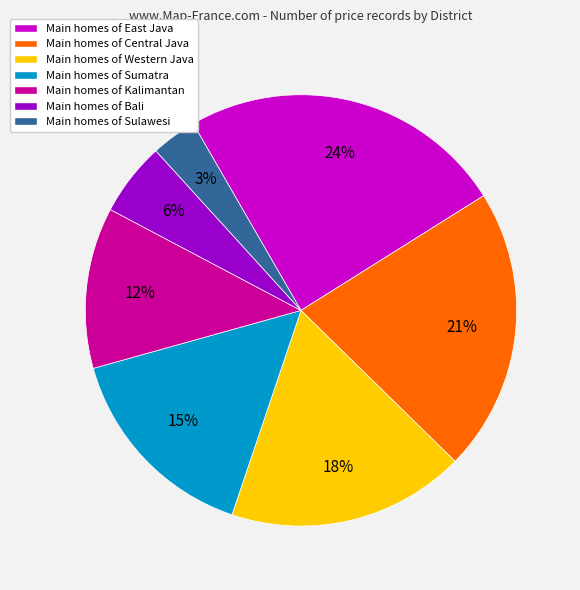

Count the number of slices in the pie.

7